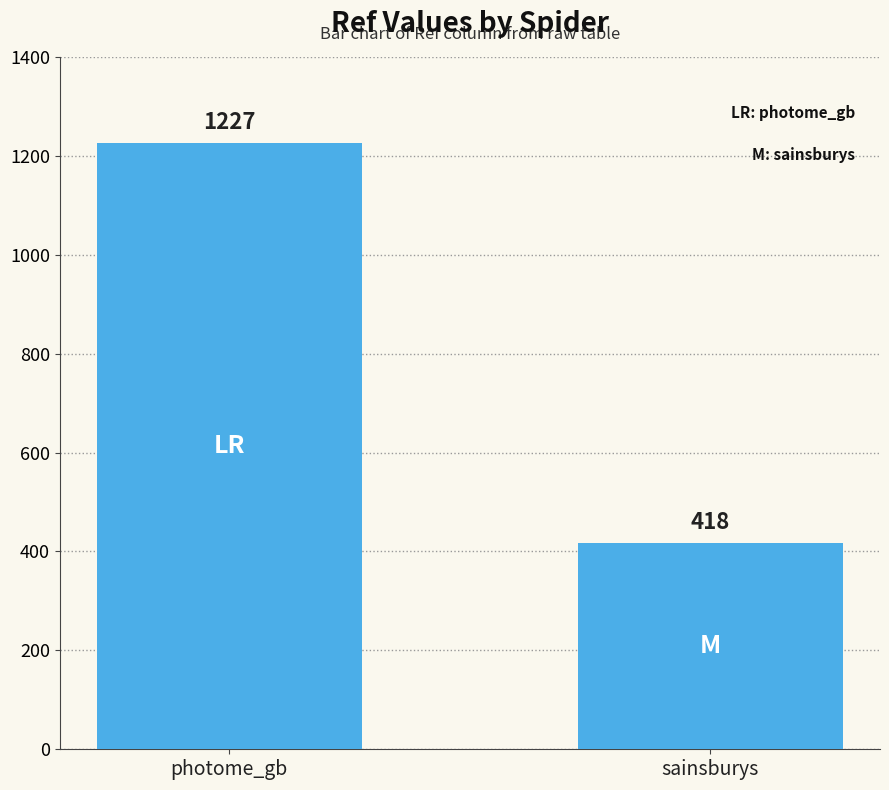

Reading left to right, what are all the values shown in this chart?

1227	418